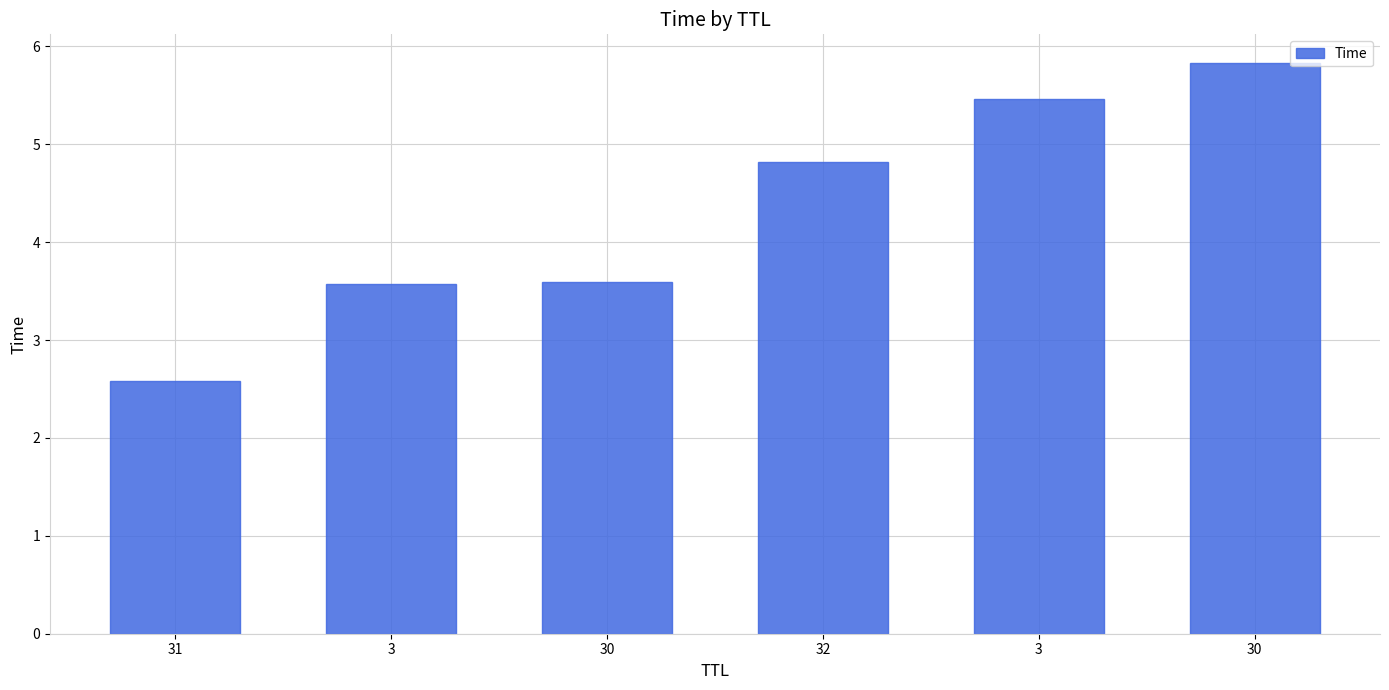

Does the chart contain stacked bars?

No